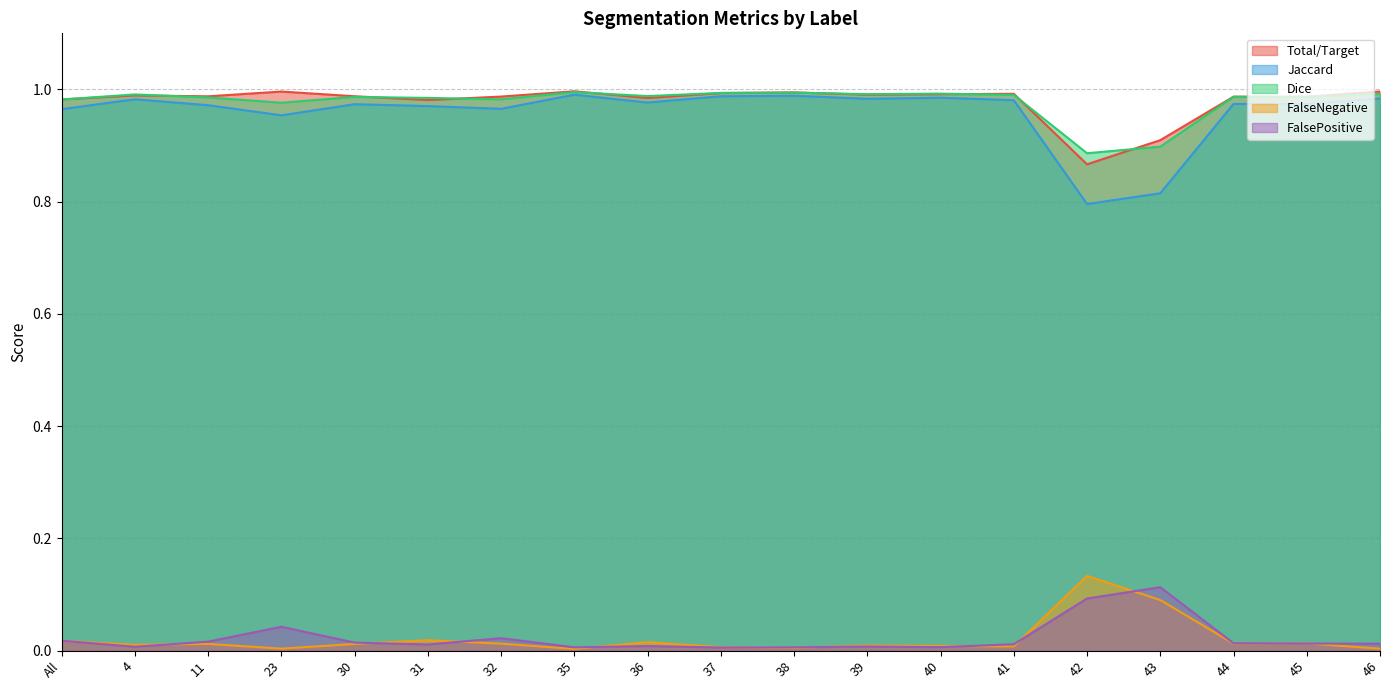

Rank the categories by FalsePositive value from highest to lowest.

43, 42, 23, 32, All, 11, 30, 44, 45, 46, 41, 31, 36, 39, 4, 40, 35, 38, 37